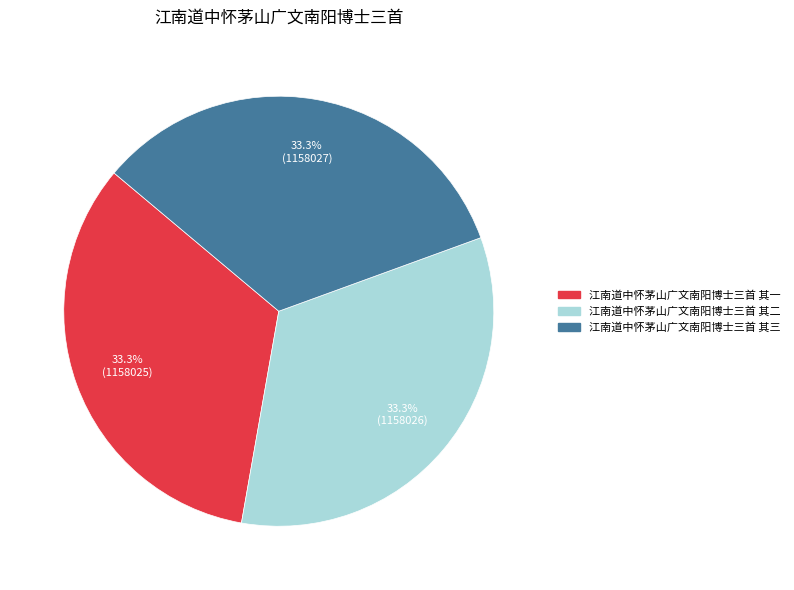

What percentage is the 江南道中怀茅山广文南阳博士三首 其二 slice, to the nearest percent?

33%